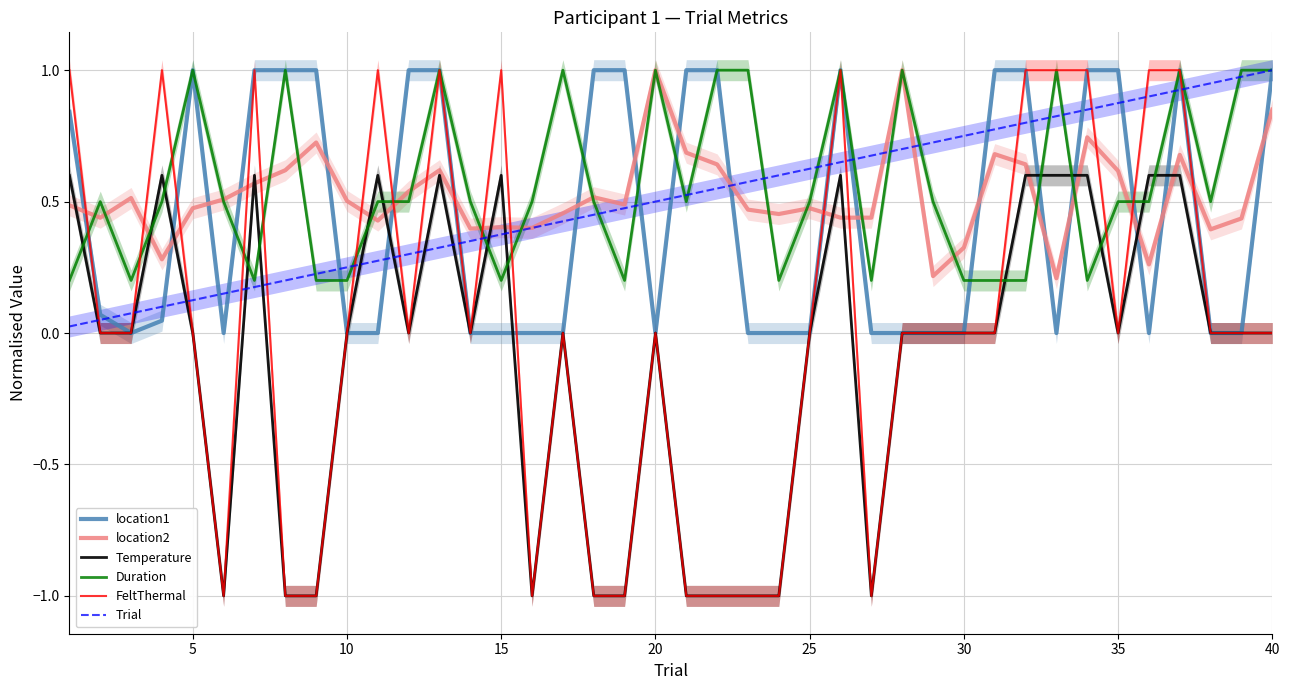

Is it true that location2 equals 1.6 at 20?

False